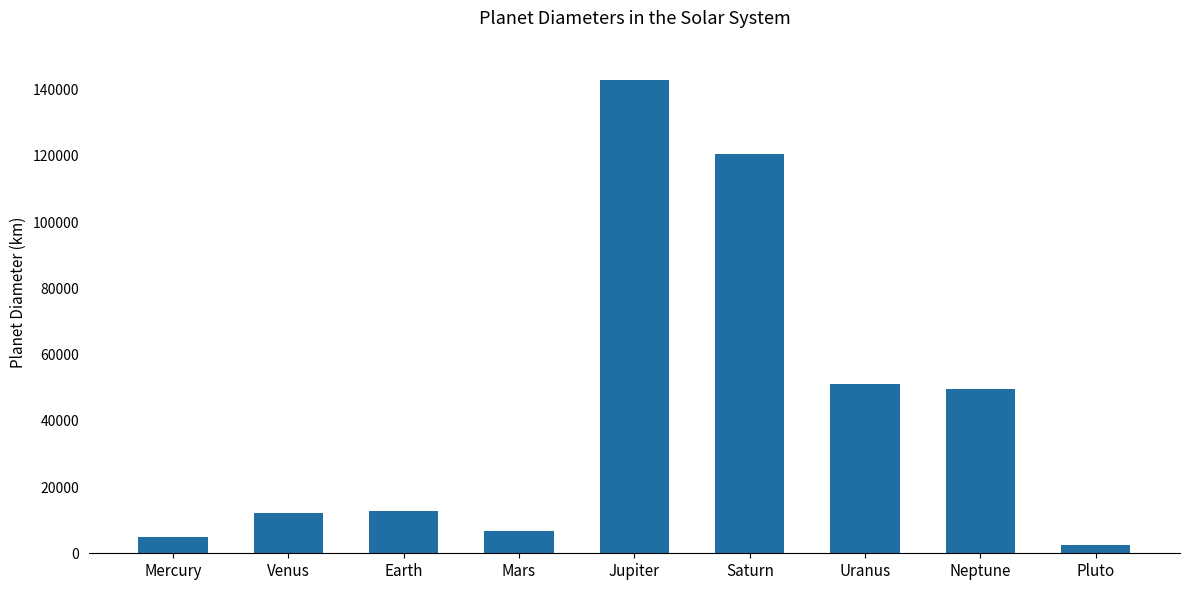

What is the label of the 9th bar from the right?

Mercury